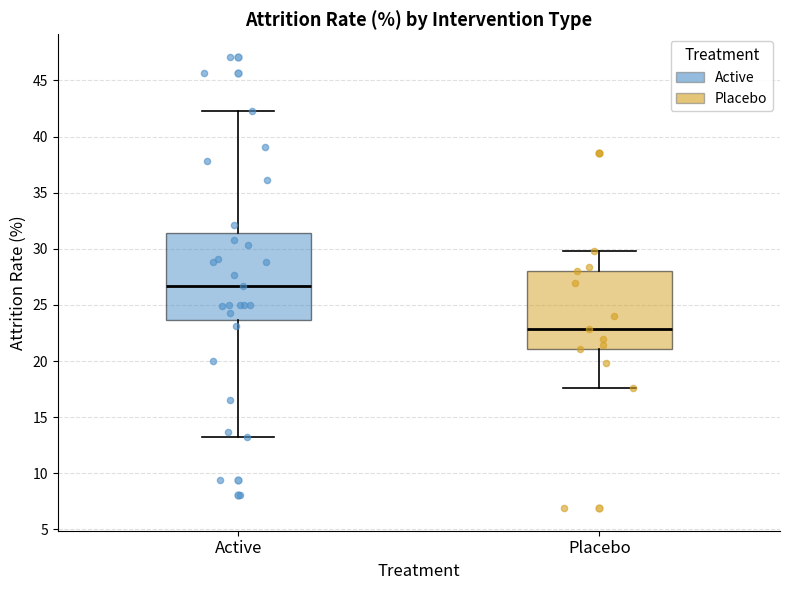

Reading left to right, transcribe this box plot: for each box, give where its median line is, the range the box spans, and where its two whiskers end, as read against the y-axis. The values are not printed on the chart, so give them approximately, as read against the axis.

Active: median 26.5, box 23.5 to 31.5, whiskers 13.0 to 42.5
Placebo: median 23.0, box 21.0 to 28.0, whiskers 17.5 to 30.0